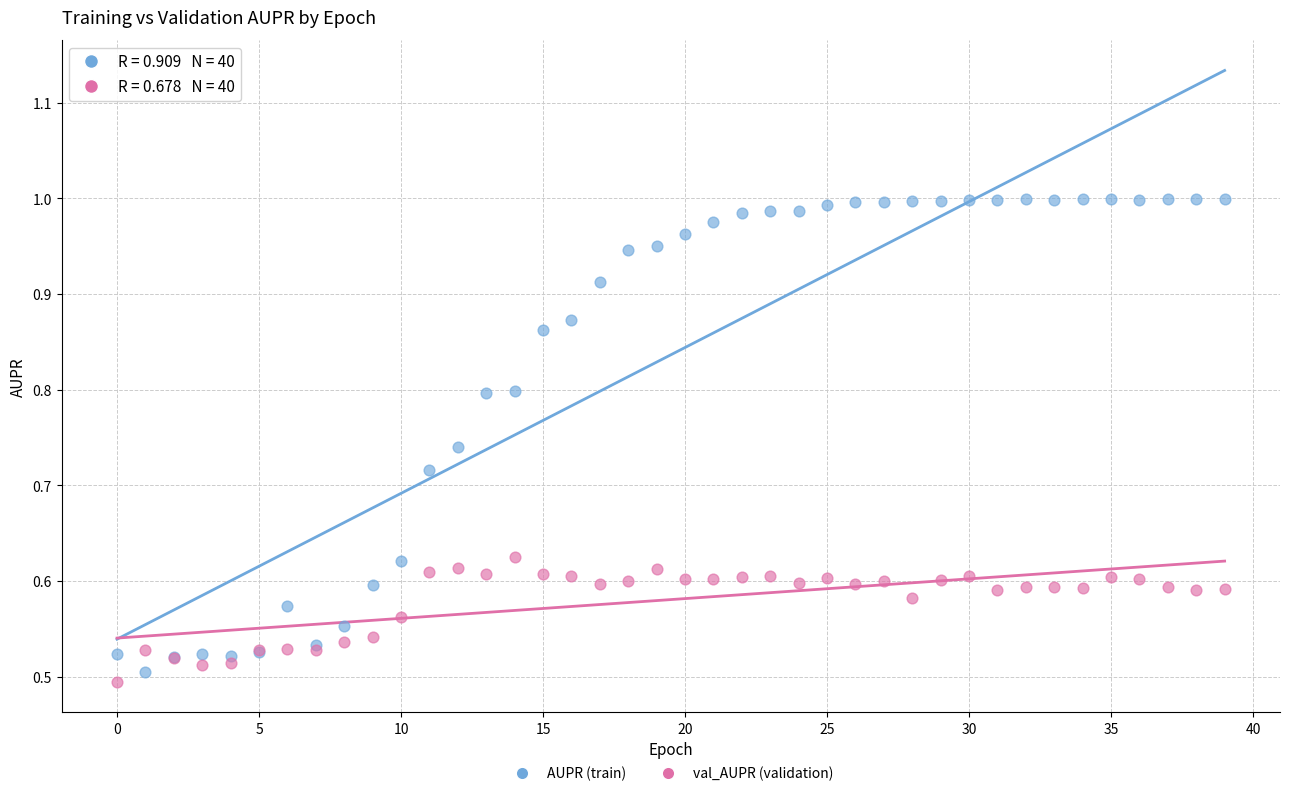

What are all the series names shown in the legend?

AUPR (train), val_AUPR (validation)